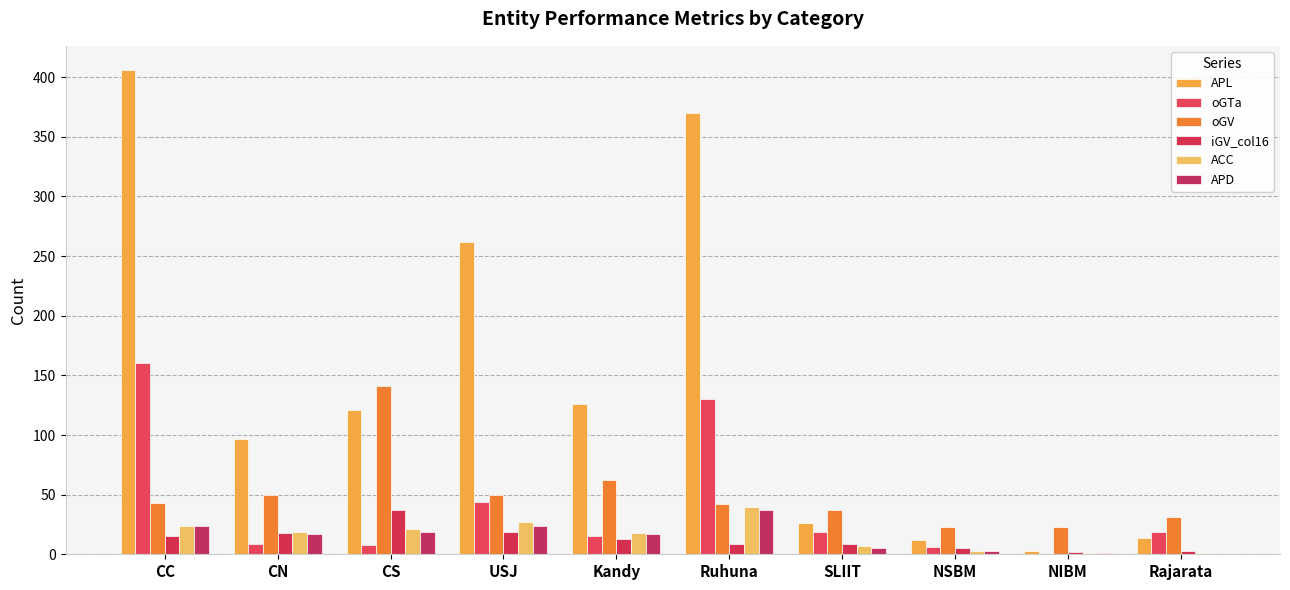

List the labels in order of iGV_col16 value, largest first.

CS, USJ, CN, CC, Kandy, Ruhuna, SLIIT, NSBM, Rajarata, NIBM